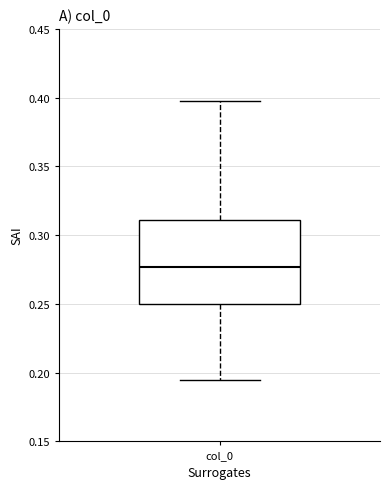

Where does the upper whisker of the box for col_0 end on the y-axis? The values are not printed on the chart, so give them approximately, as read against the axis.

0.400